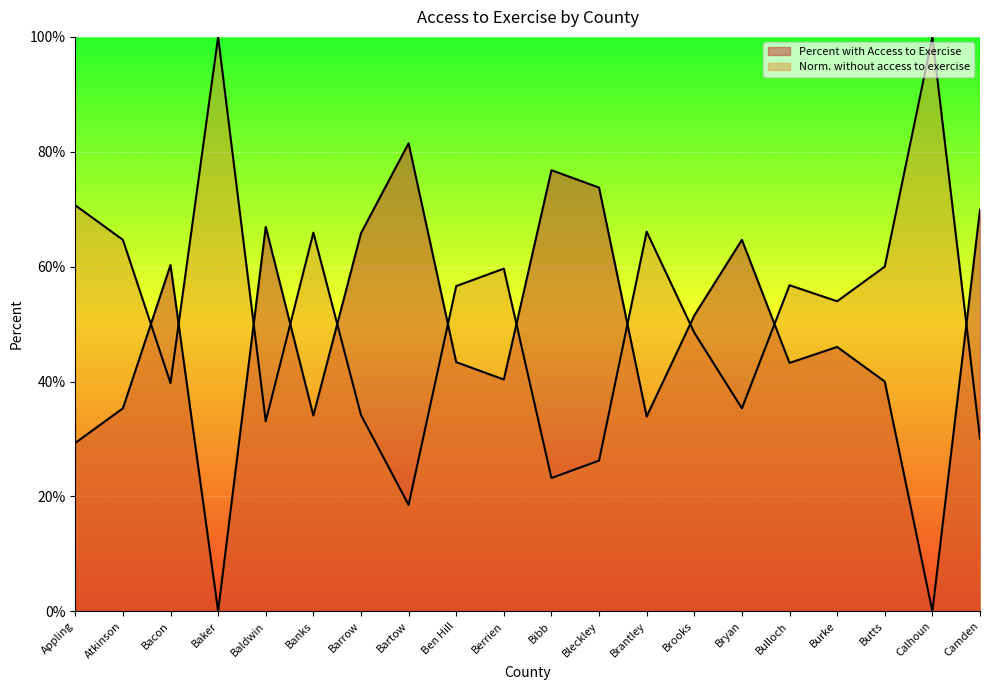

Rank the categories by Percent with Access to Exercise value from lowest to highest.

Baker, Calhoun, Appling, Brantley, Banks, Atkinson, Butts, Berrien, Bulloch, Ben Hill, Burke, Brooks, Bacon, Bryan, Barrow, Baldwin, Camden, Bleckley, Bibb, Bartow